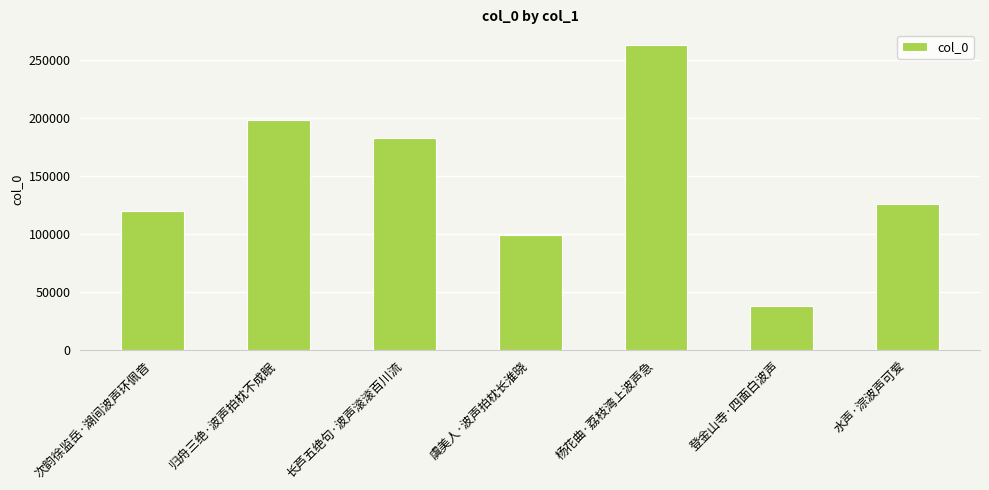

Between 杨花曲·荔枝湾上波声急 and 长芦五绝句·波声滚滚百川流, which is larger?

杨花曲·荔枝湾上波声急